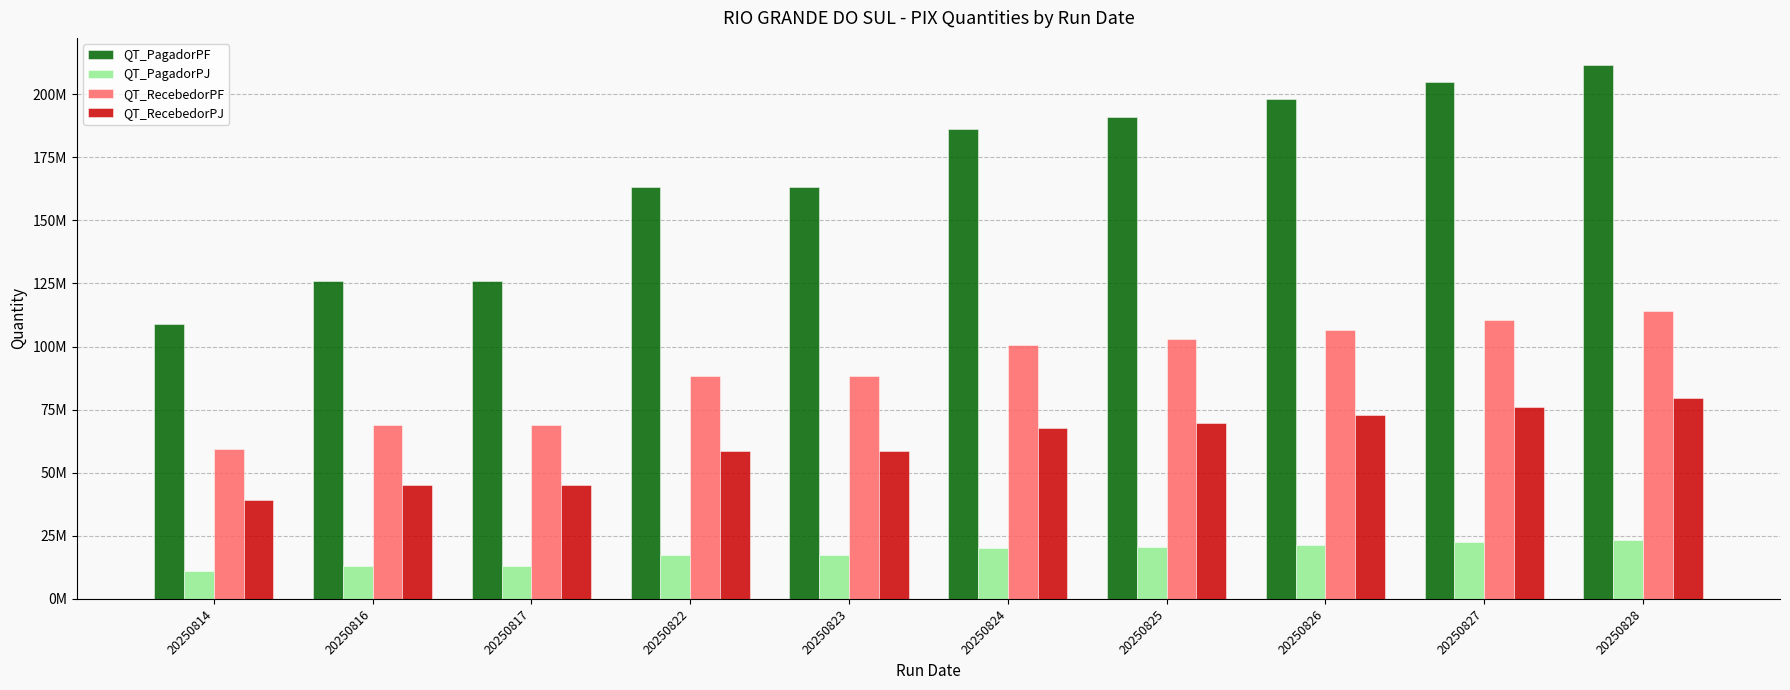

The QT_RecebedorPJ series shows 76160697 at 20250827. True or false?

True